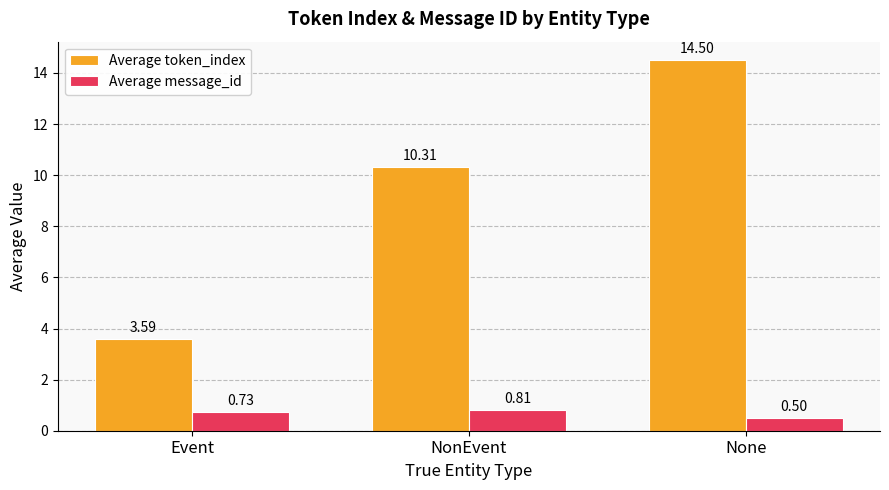

What position from the left is Event?

1